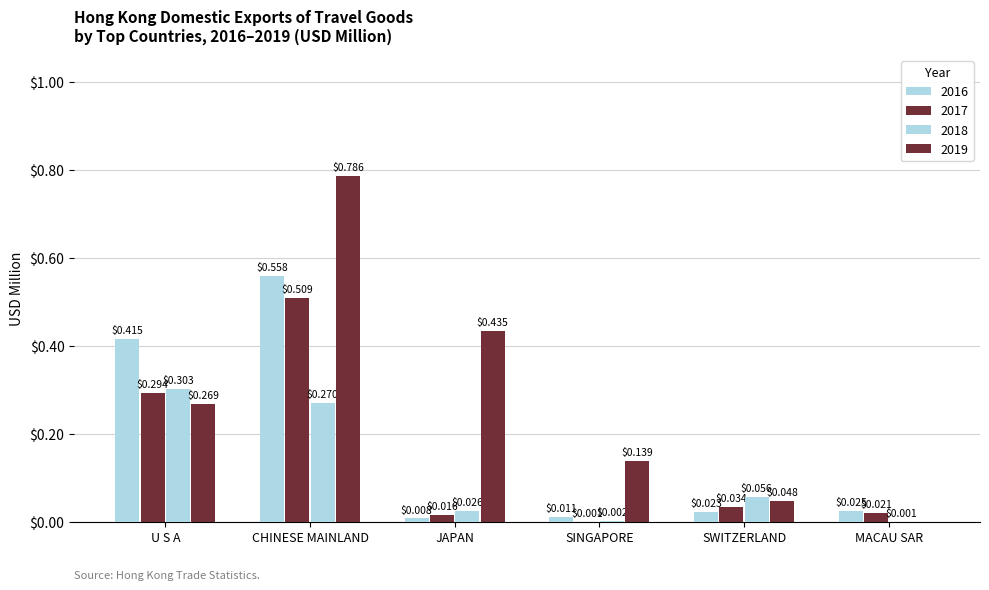

Rank the series by their average value, from lowest to highest.

2018, 2017, 2016, 2019